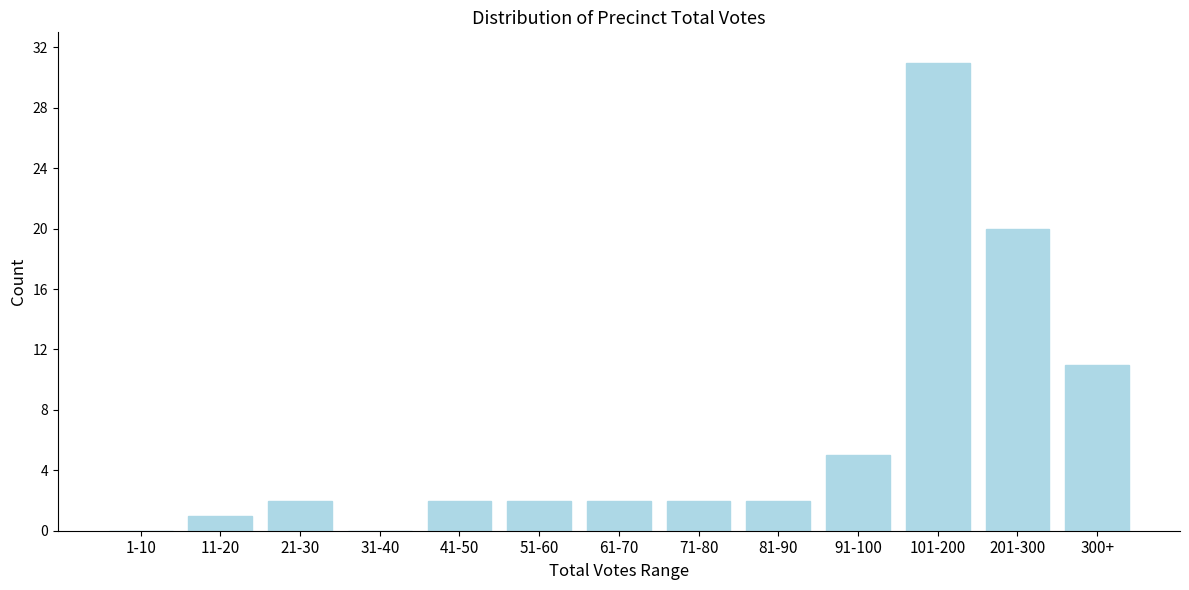

Reading left to right, transcribe all the data shown in this chart.

1-10=0	11-20=1	21-30=2	31-40=0	41-50=2	51-60=2	61-70=2	71-80=2	81-90=2	91-100=5	101-200=31	201-300=20	300+=11